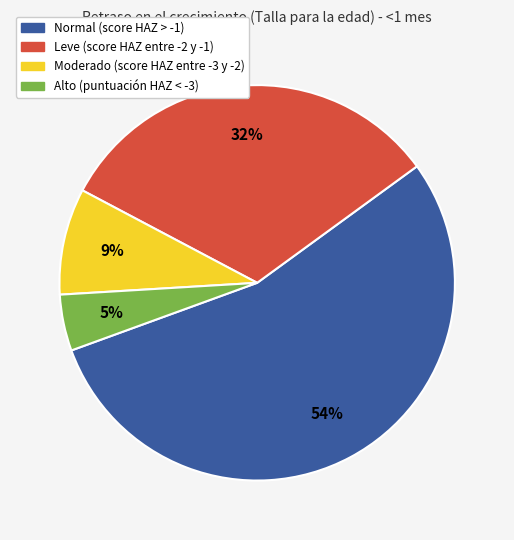

The Moderado (score HAZ entre -3 y -2) slice represents 1% of the pie. True or false?

False